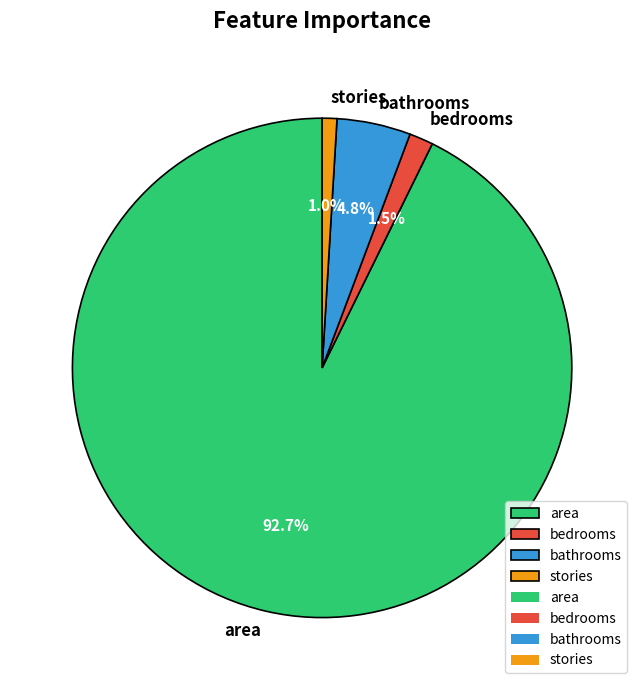

What percentage is NOT represented by stories?

99.0%